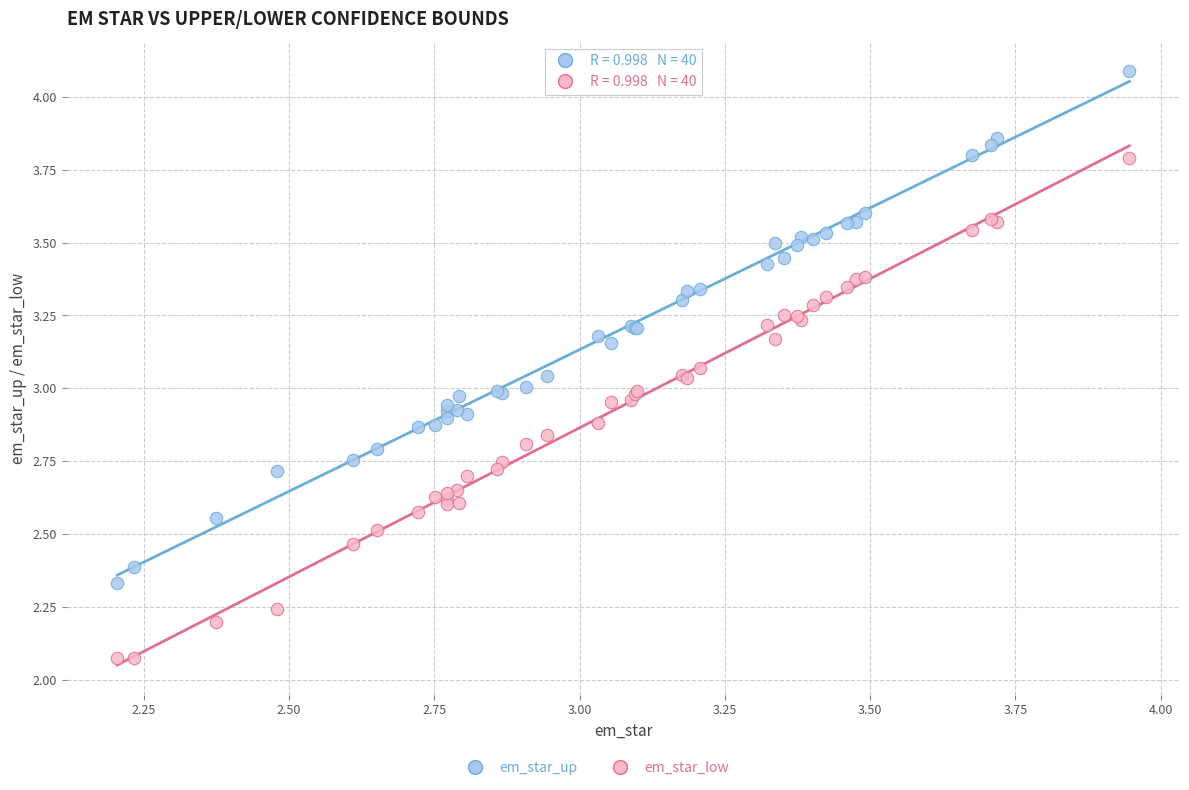

What is the X range (max minus min) for the scatter plot?

1.7